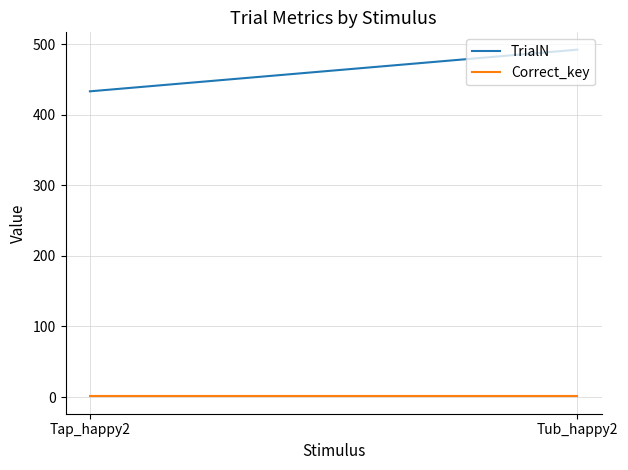

Is it true that Correct_key equals 0 at Tub_happy2?

False